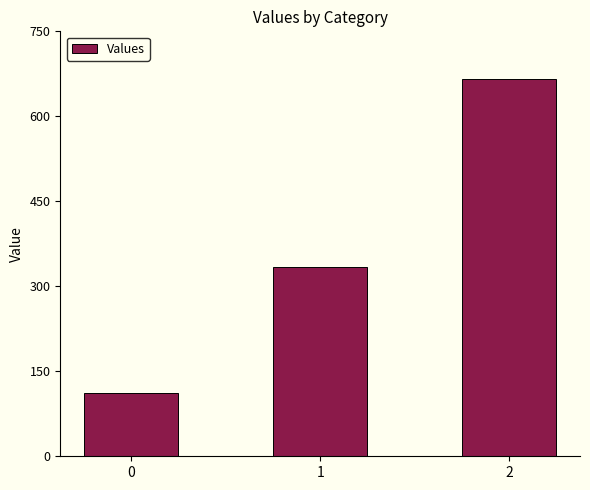

The value at 2 is 666.7. True or false?

True